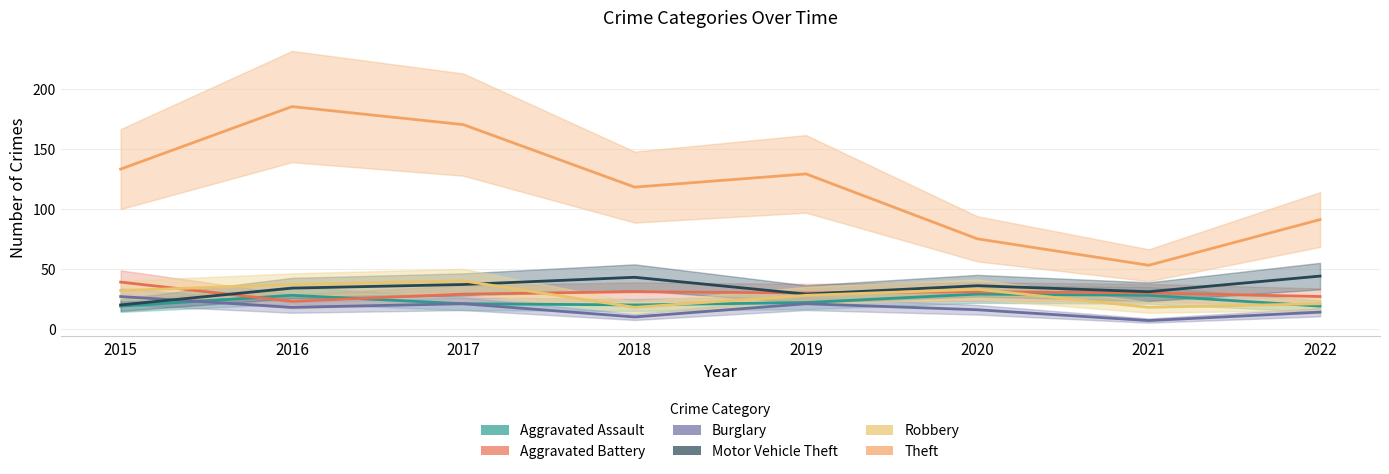

Is this an area chart (filled region under the line)?

No